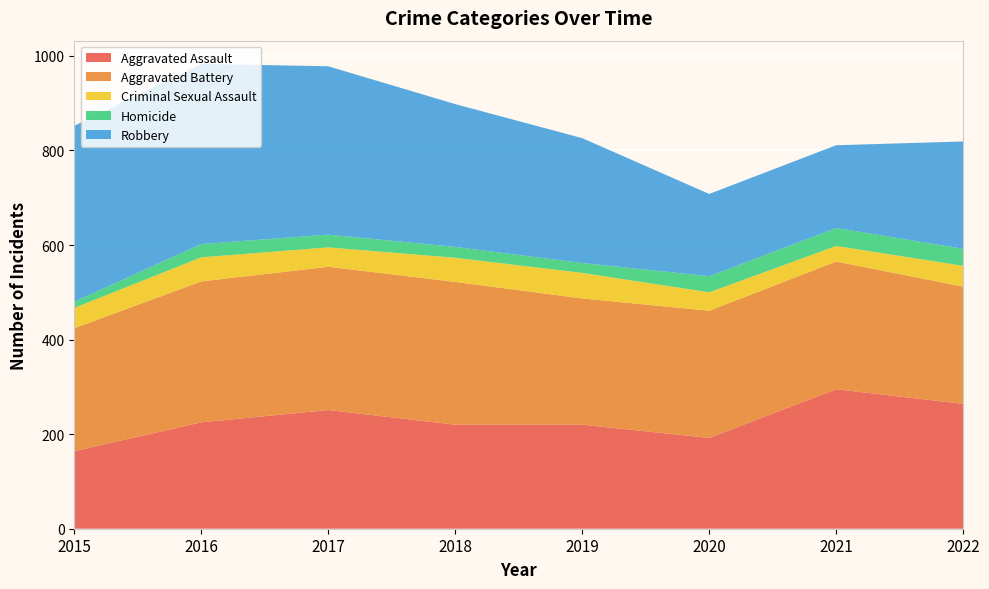

Reading left to right, transcribe all the data shown in this chart.

Aggravated Assault: 164	225	251	220	220	192	295	264
Aggravated Battery: 260	298	303	302	267	269	270	248
Criminal Sexual Assault: 43	51	41	51	54	39	33	44
Homicide: 13	28	27	23	21	34	38	36
Robbery: 372	381	356	302	264	174	175	227